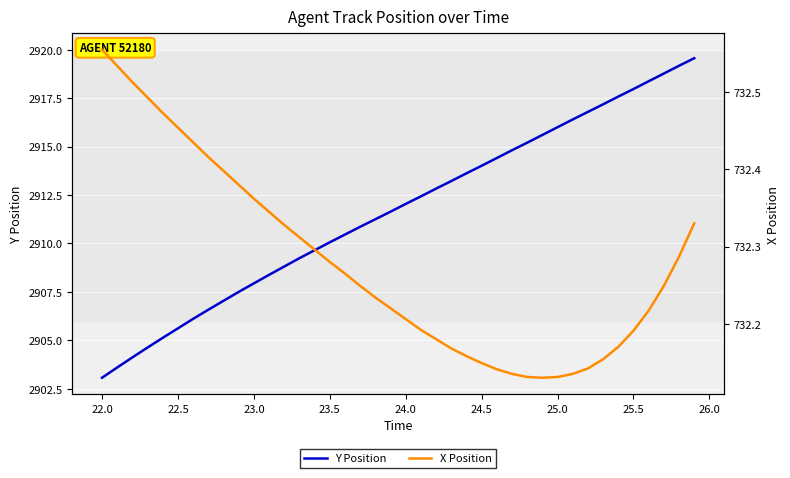

Which series has the largest range (max minus min)?

Y Position